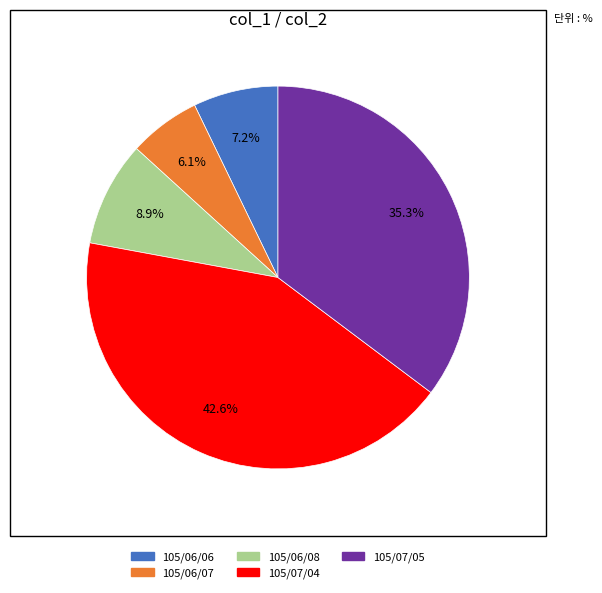

How many segments does this pie chart have?

5